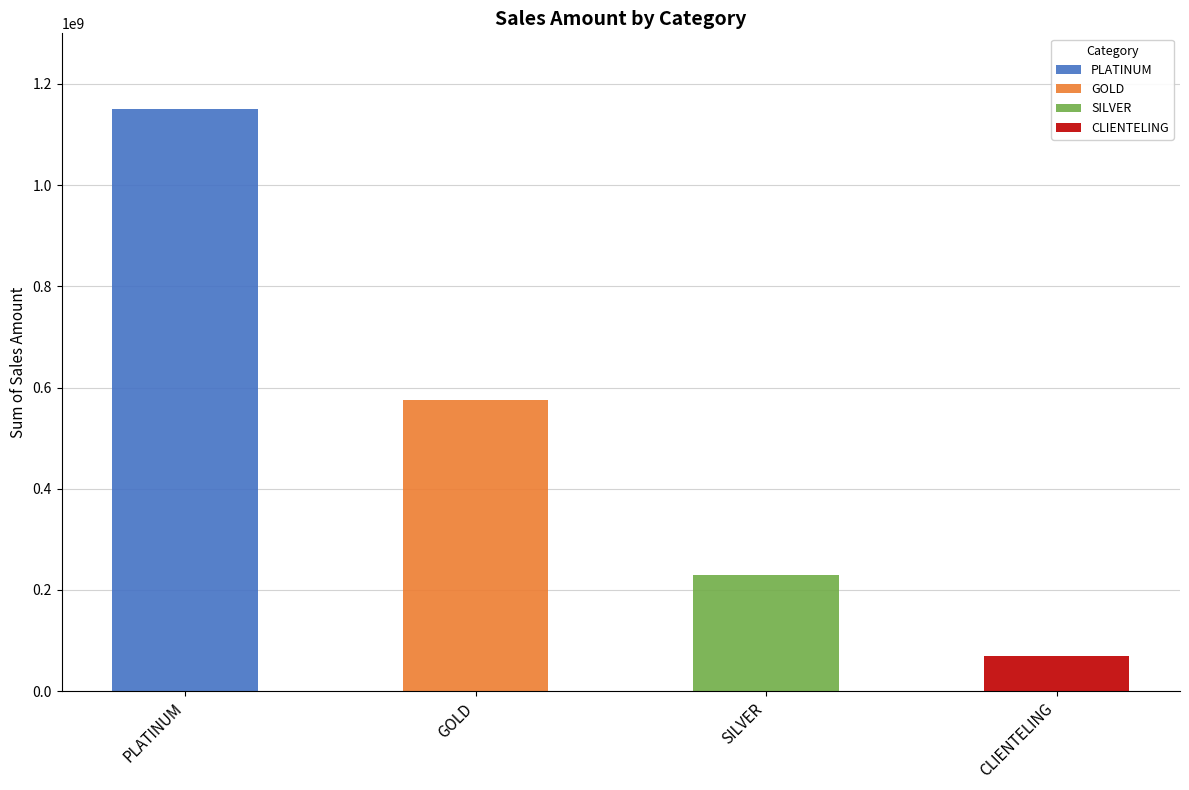

Reading left to right, list all the values displayed in this chart.

PLATINUM: PLATINUM=1150000000	GOLD=0	SILVER=0	CLIENTELING=0
GOLD: PLATINUM=0	GOLD=575000000	SILVER=0	CLIENTELING=0
SILVER: PLATINUM=0	GOLD=0	SILVER=230000000	CLIENTELING=0
CLIENTELING: PLATINUM=0	GOLD=0	SILVER=0	CLIENTELING=69000000